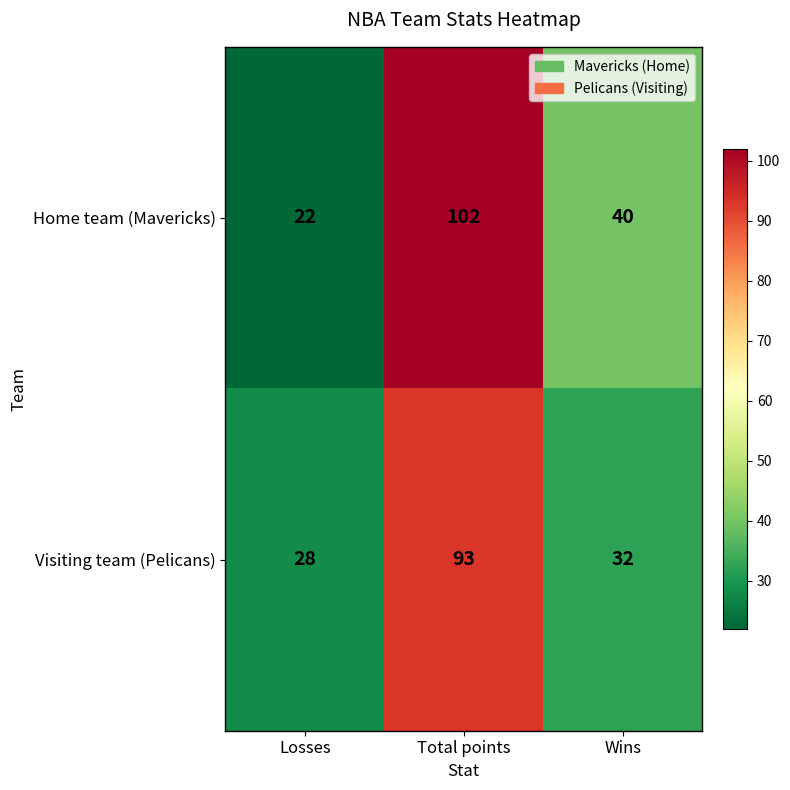

What is the average value of the Visiting team (Pelicans) series?

51